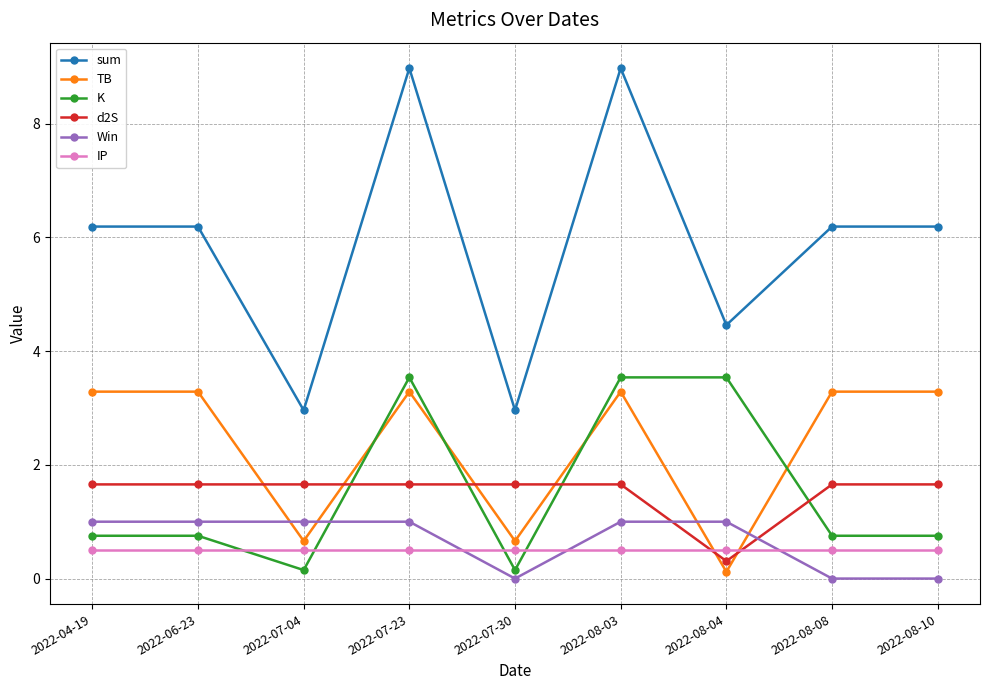

What are all the series names shown in the legend?

sum, TB, K, d2S, Win, IP